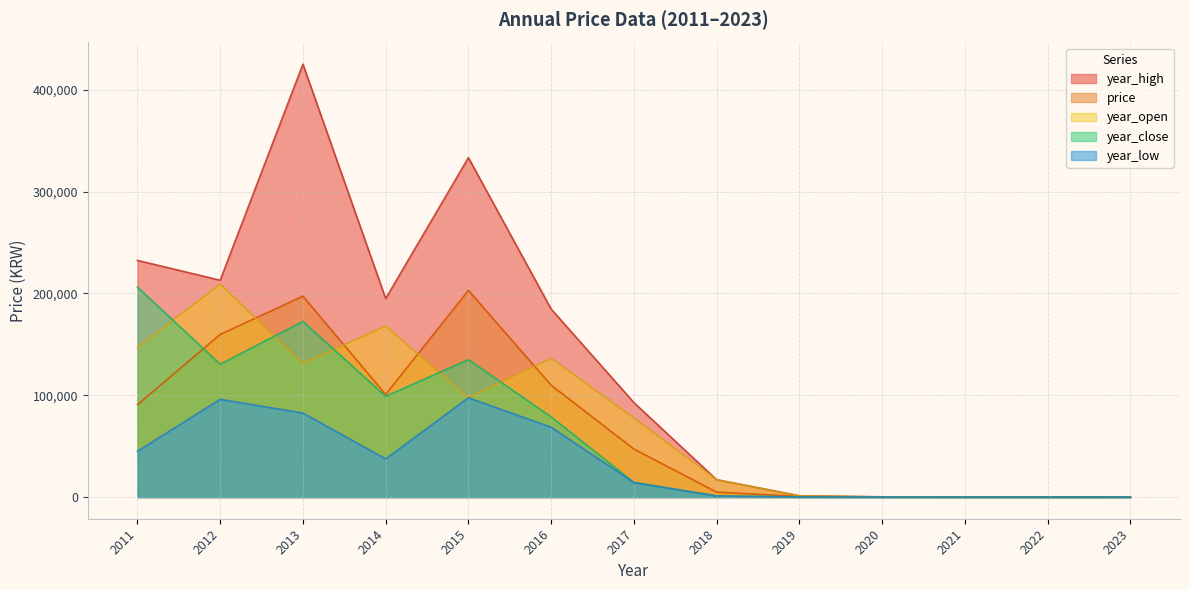

How many categories are shown in the chart?

13